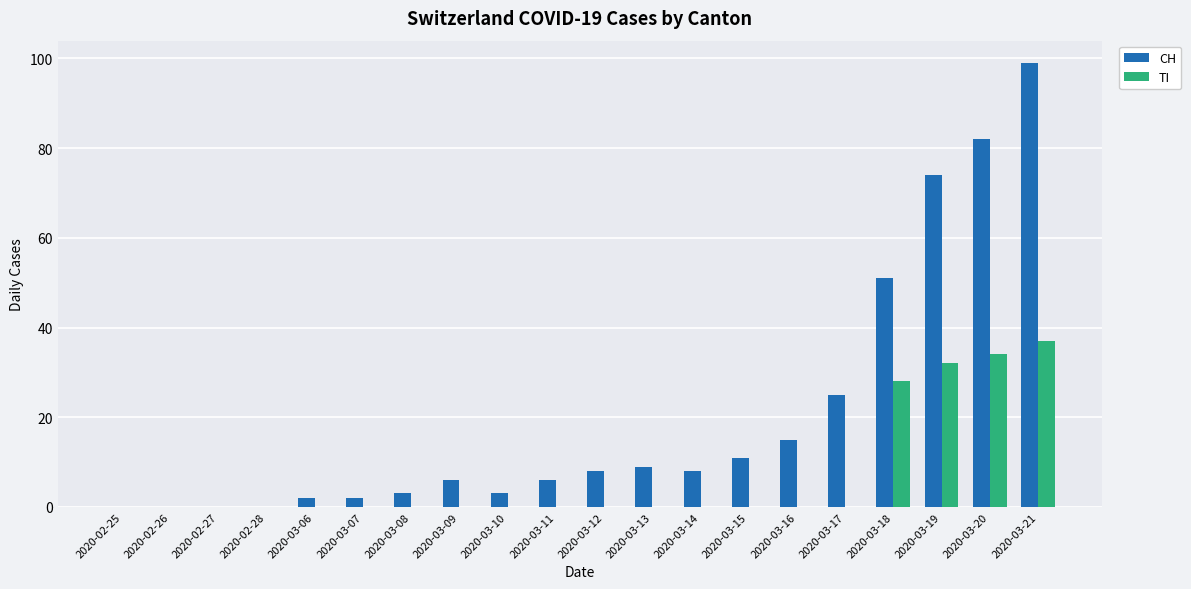

The value of TI at 2020-03-15 is 21. True or false?

False